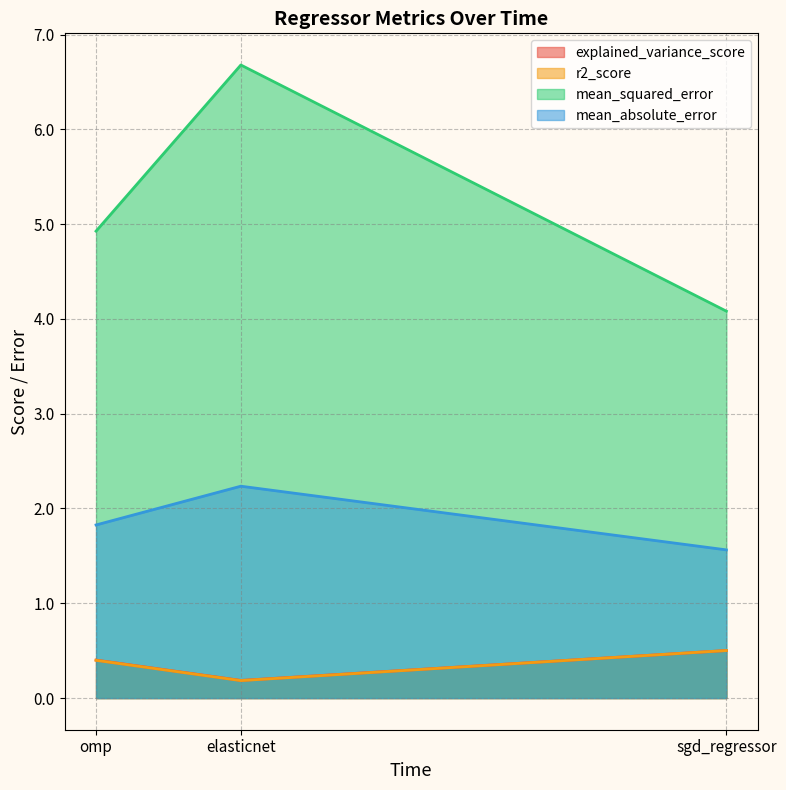

What is the difference between the r2_score values at elasticnet and sgd_regressor?

0.3